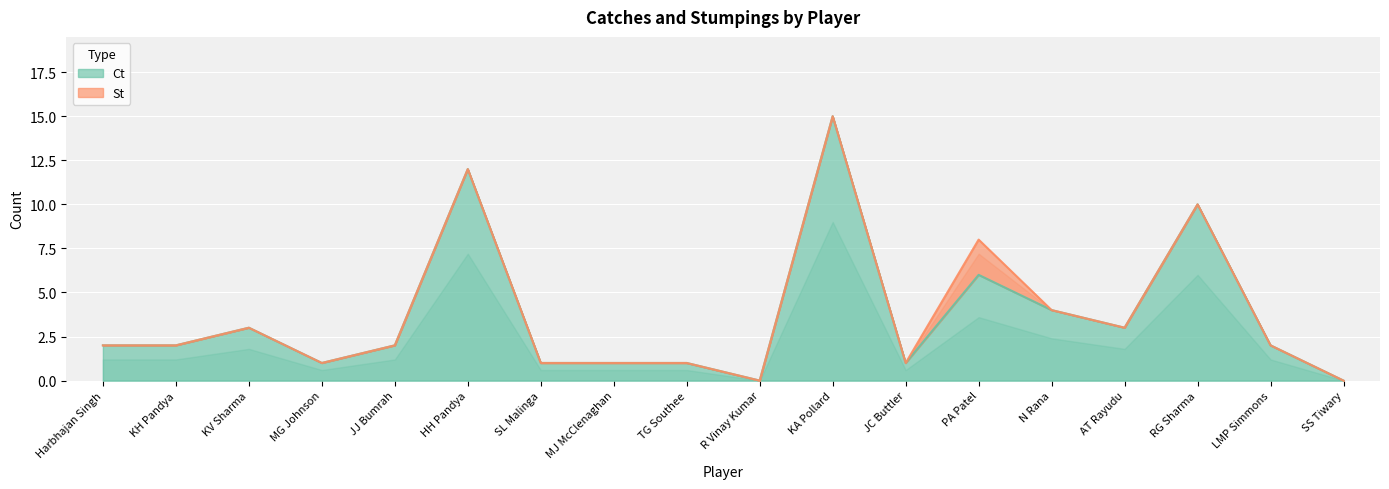

Rank the categories by value from lowest to highest.

R Vinay Kumar, SS Tiwary, MG Johnson, SL Malinga, MJ McClenaghan, TG Southee, JC Buttler, Harbhajan Singh, KH Pandya, JJ Bumrah, LMP Simmons, KV Sharma, AT Rayudu, N Rana, PA Patel, RG Sharma, HH Pandya, KA Pollard